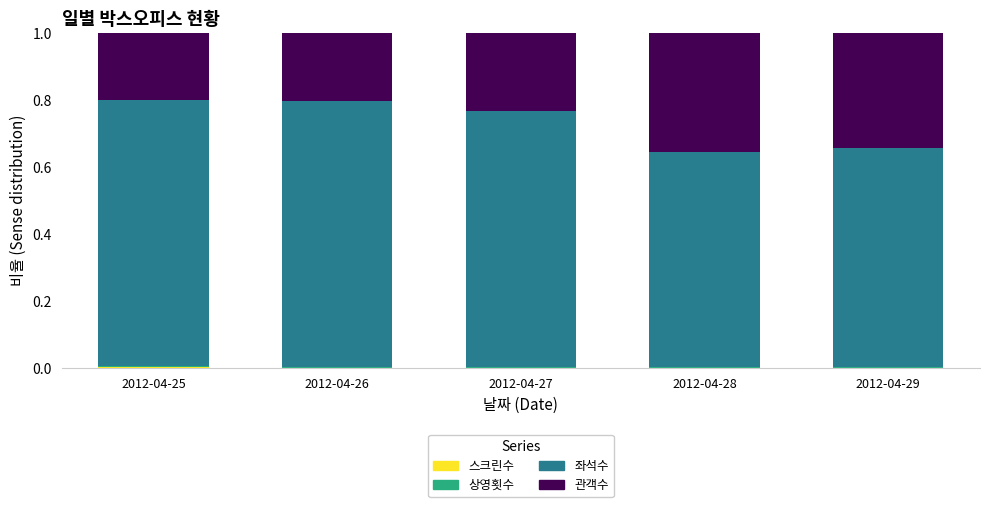

How many data points does each series have?

5